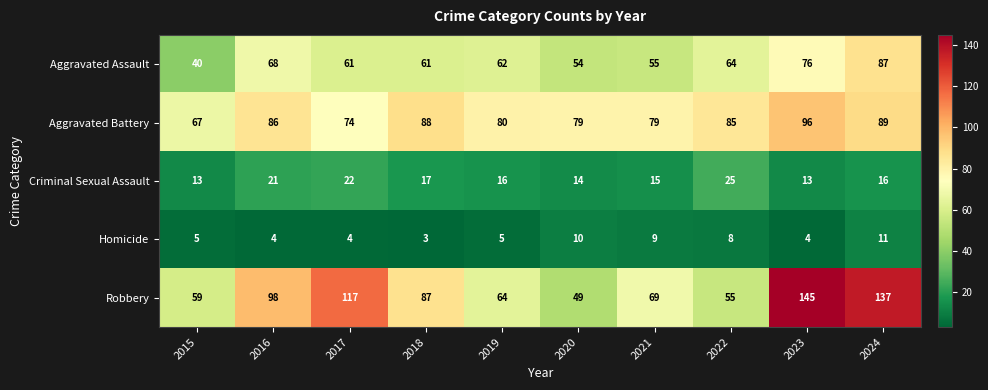

The value of Robbery at 2020 is 88. True or false?

False